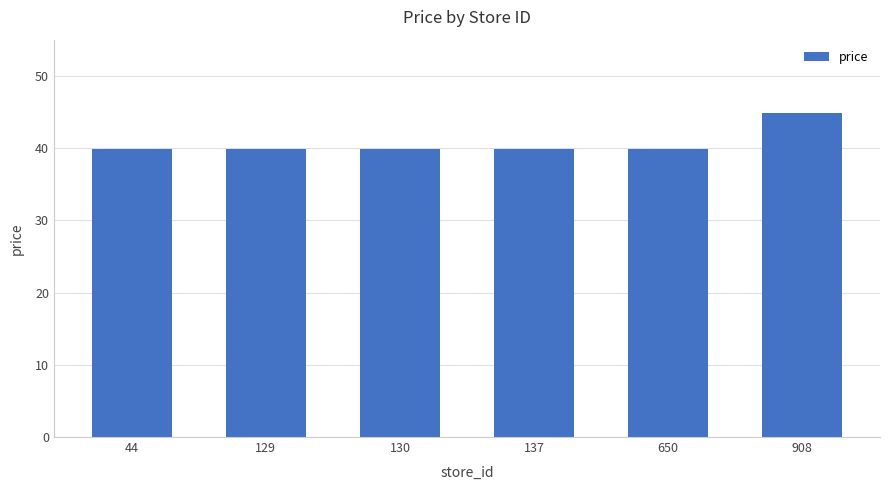

What is the value of the 4th bar from the left?

39.9